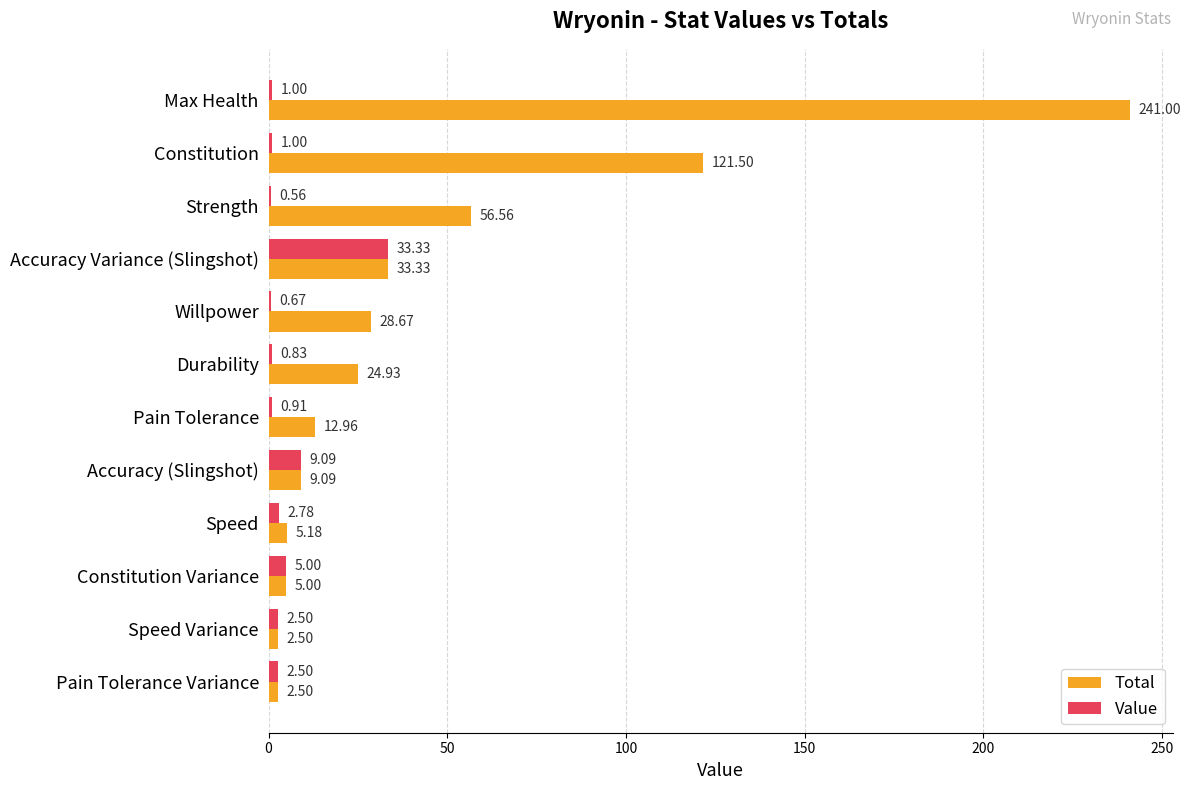

How many data points in Total are above 24?

6